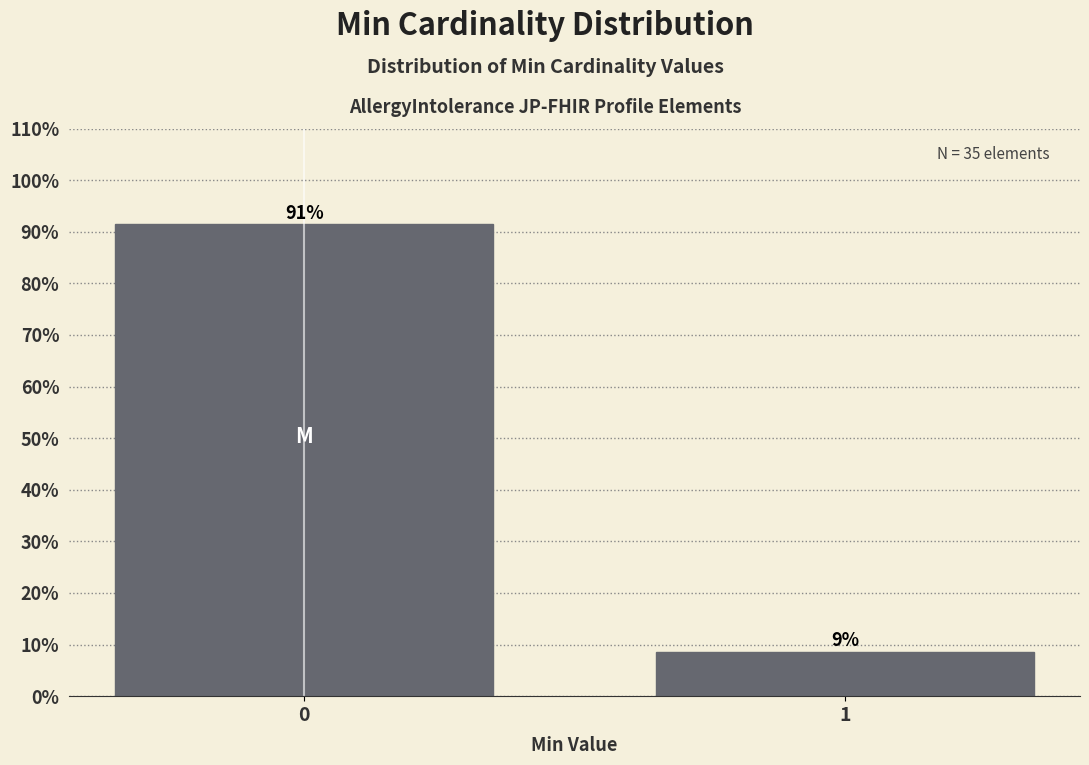

What is the sum of the values at 1 and 0?

100.0